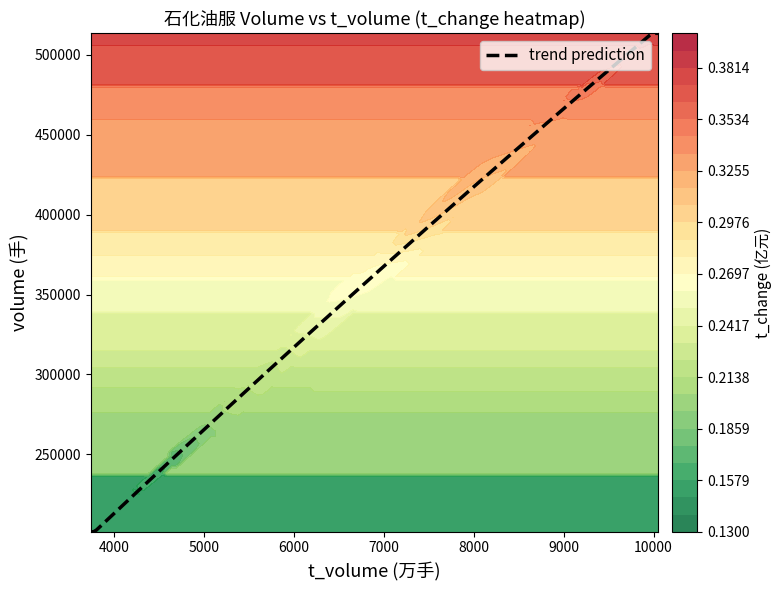

How many data points does each series have?

19